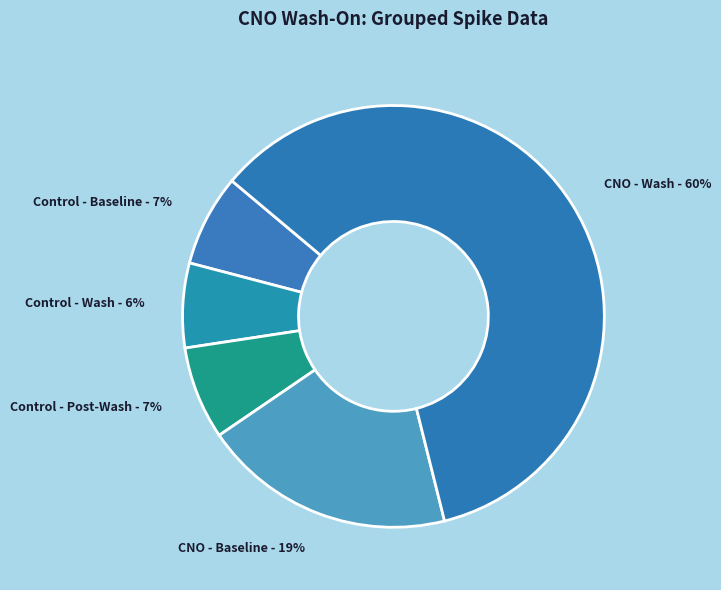

To the nearest percent, what is the average slice percentage?

20%